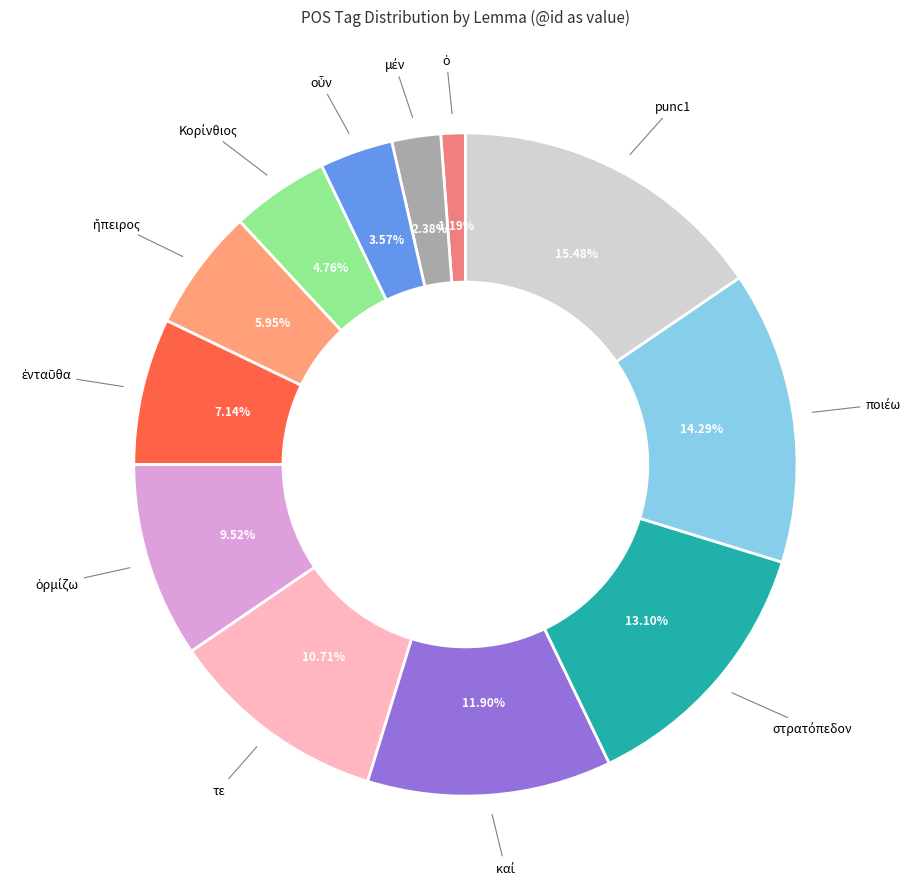

How many segments does this pie chart have?

12